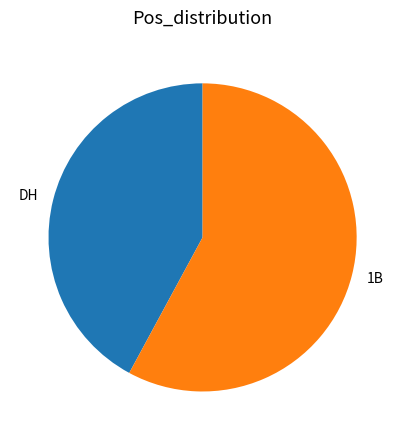

Which category has the biggest portion of the pie?

1B